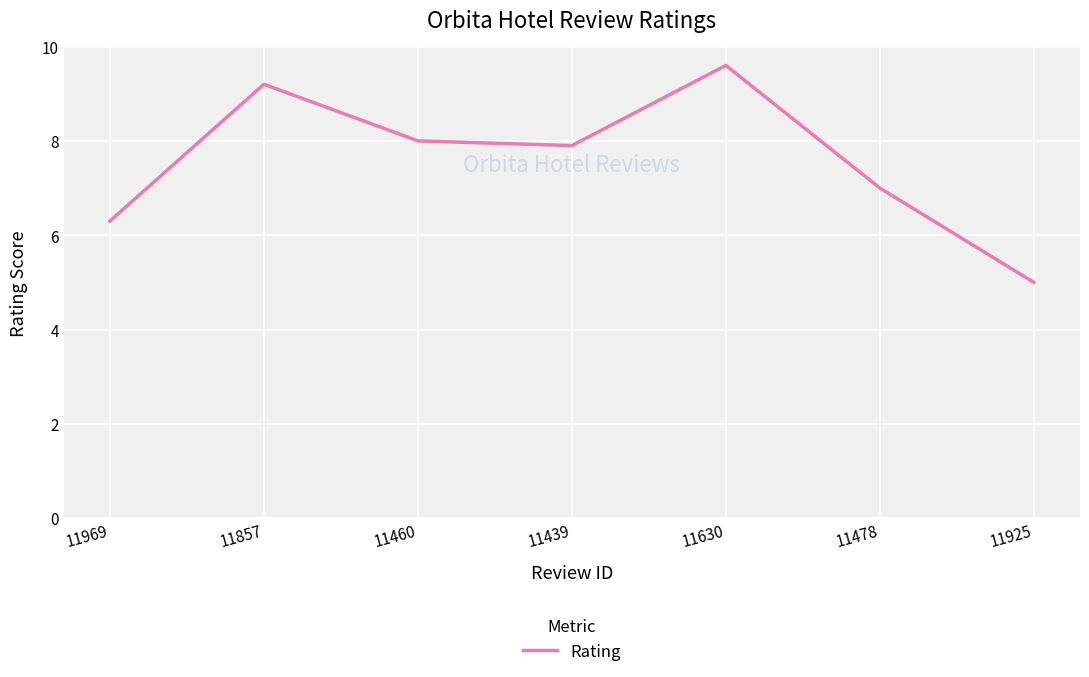

Approximately how many times larger is the value at 11439 compared to 11630?

0.8